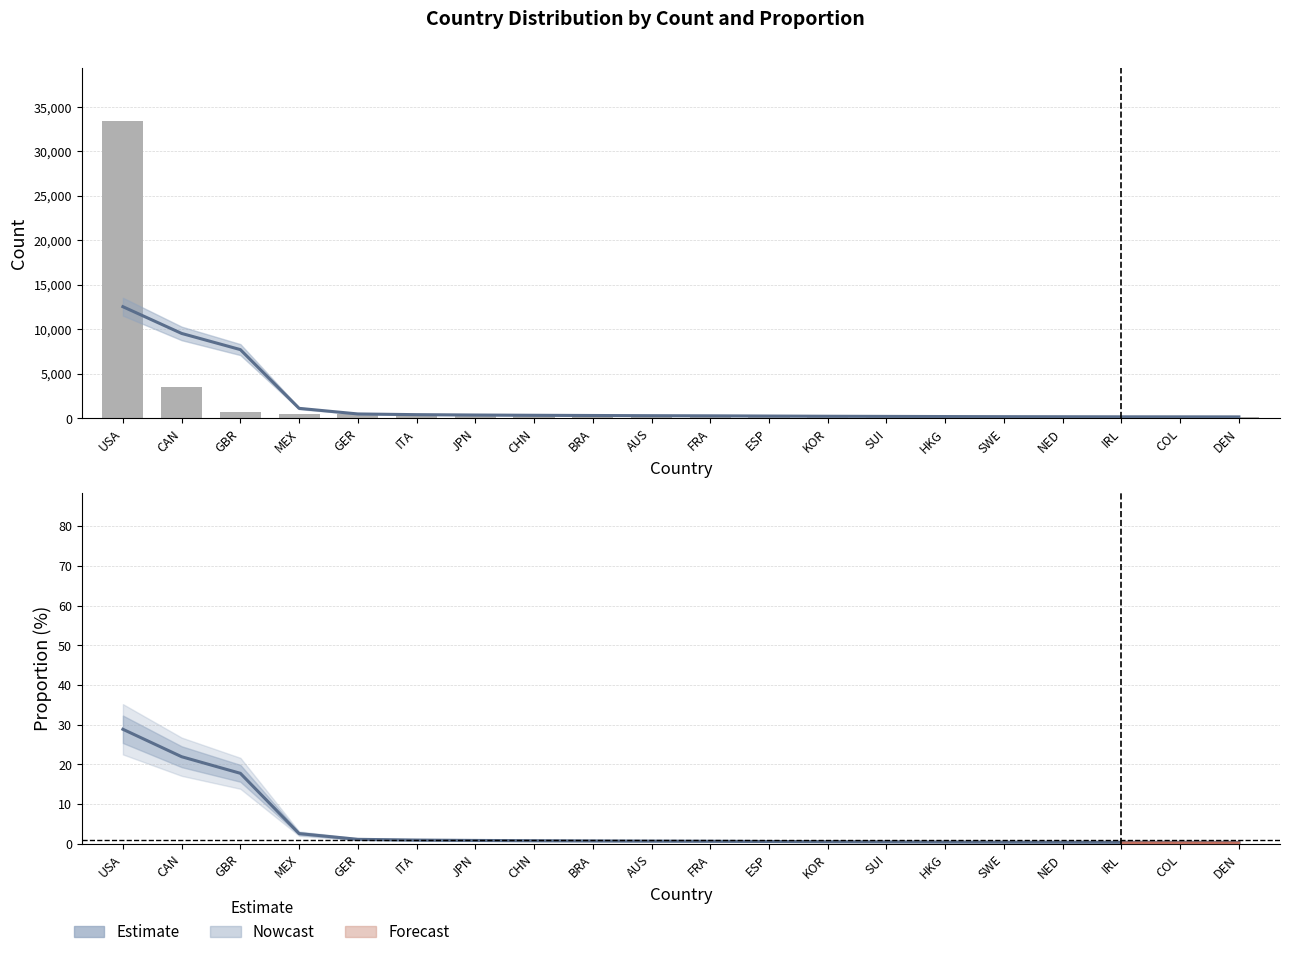

How many values in the count series exceed 294?

9